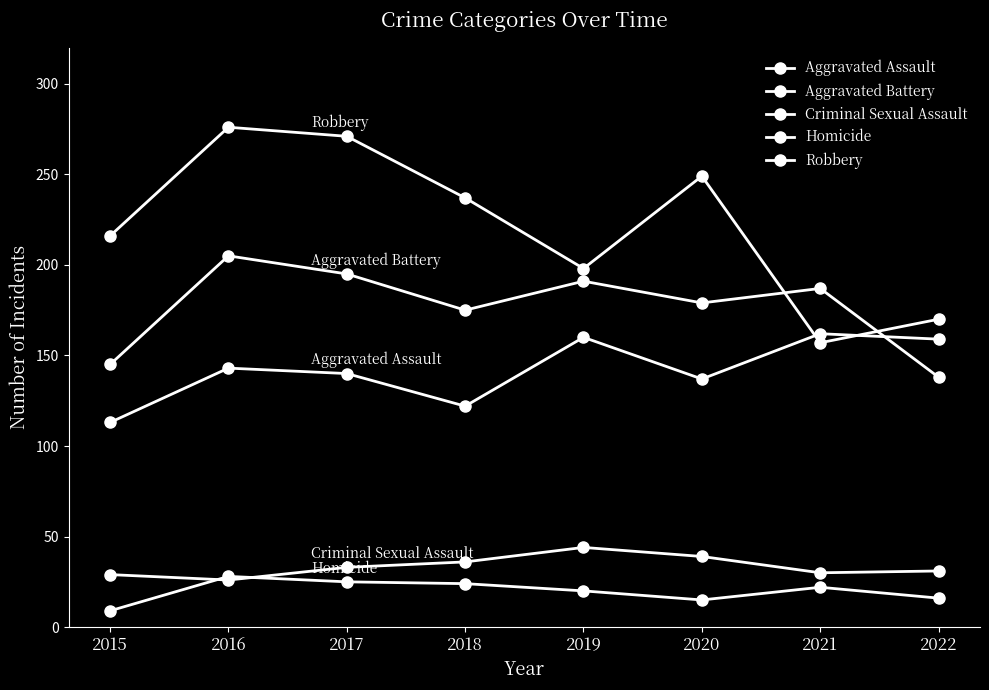

Which series changed the most between 2016 and 2018?

Robbery